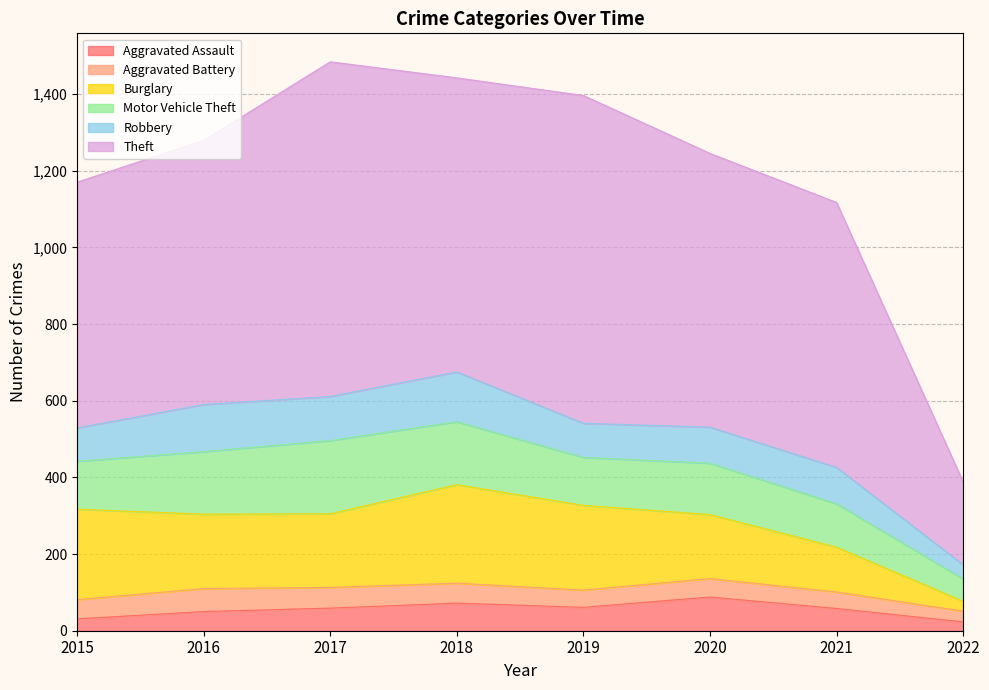

Which series has the largest total across all categories?

Theft